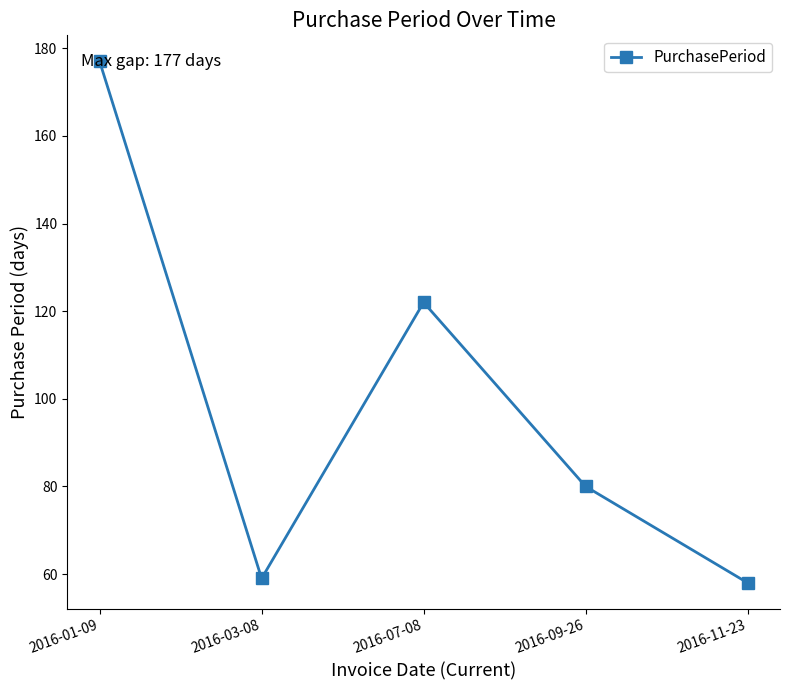

What is the label of the 1st point from the right?

2016-11-23